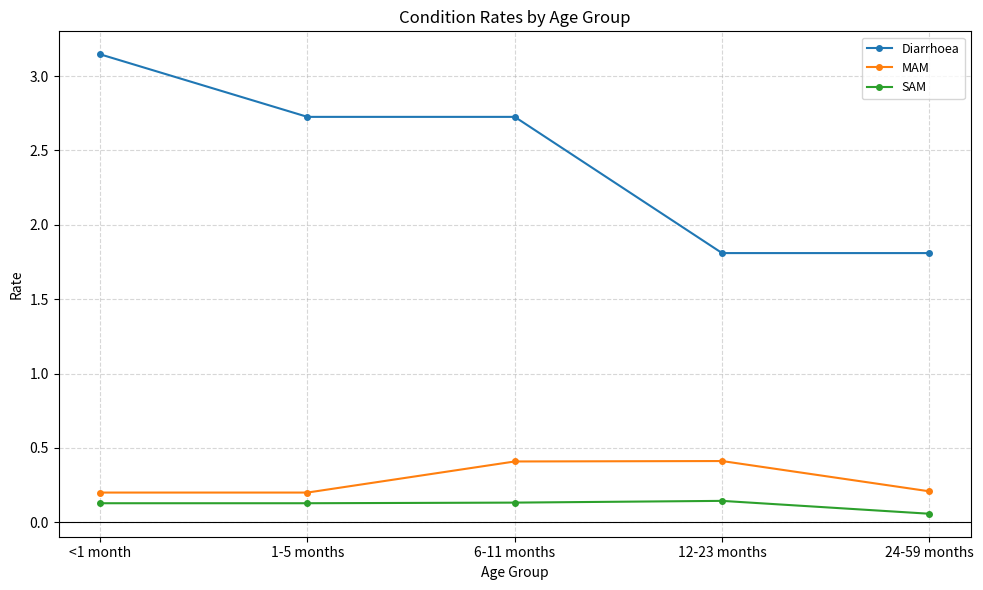

What position from the right is 6-11 months?

3